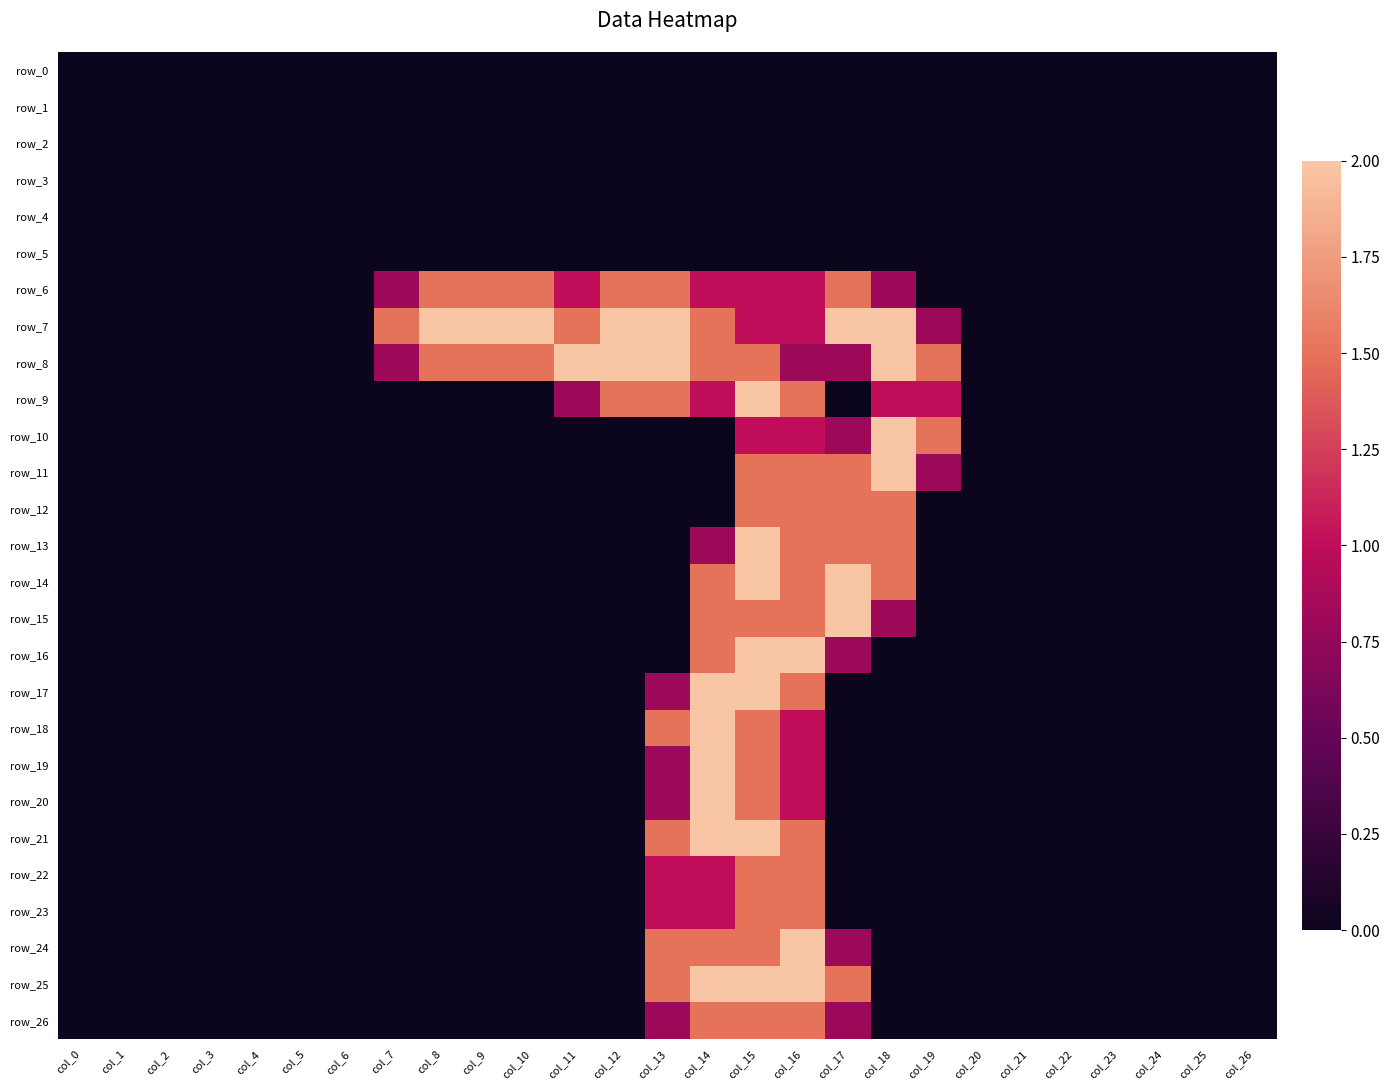

Is the value of row_2 at col_21 greater than the value of row_17 at col_12?

No